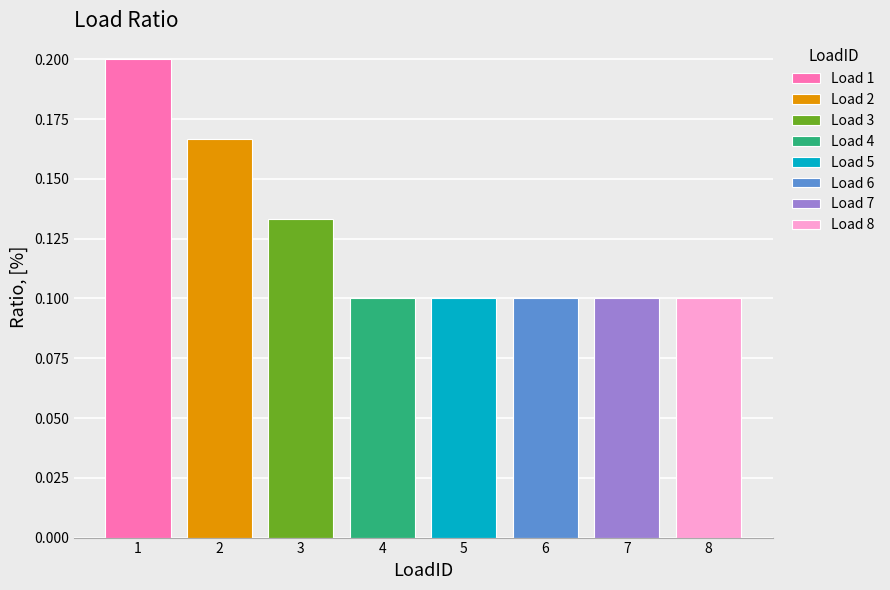

What is the maximum value shown in the chart?

0.2